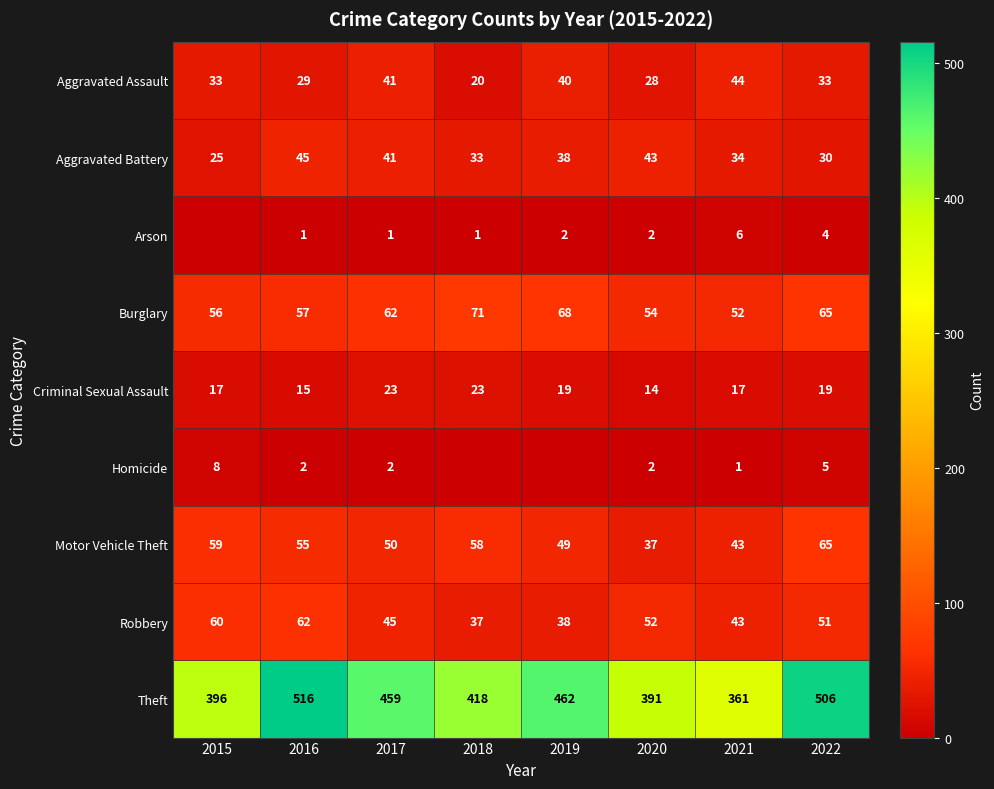

What is the average value of the Aggravated Battery series?

36